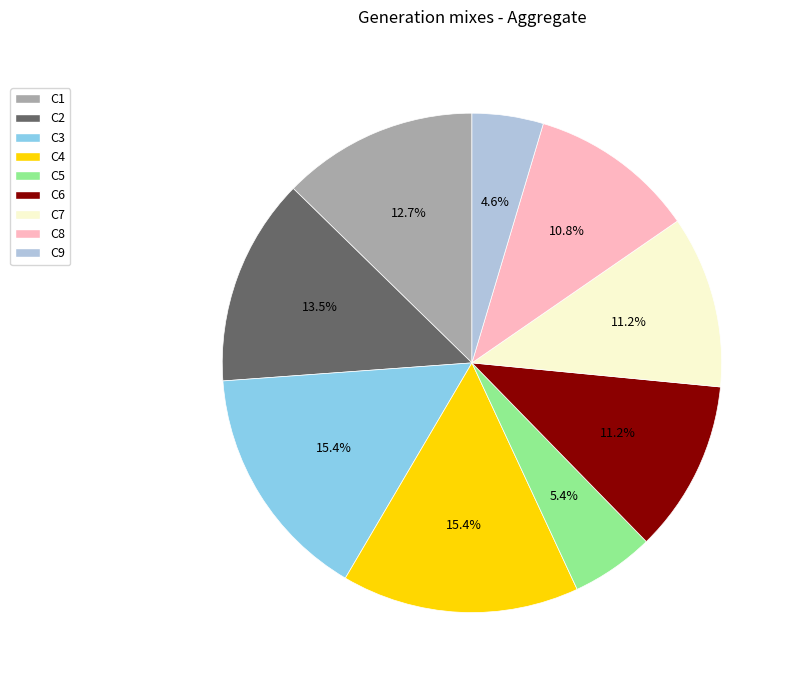

Count the number of slices in the pie.

9